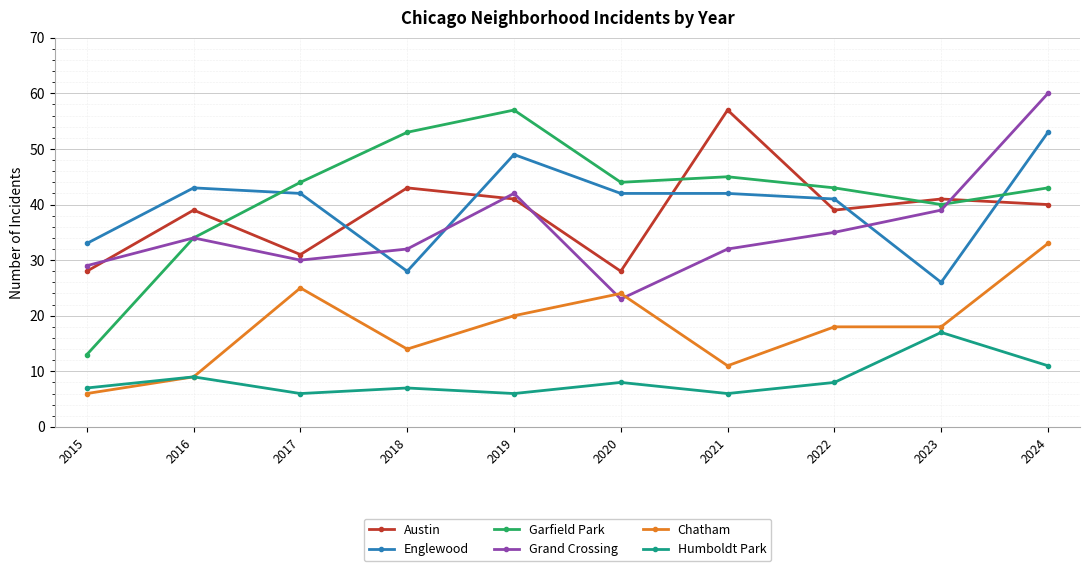

How many series are shown in this chart?

6